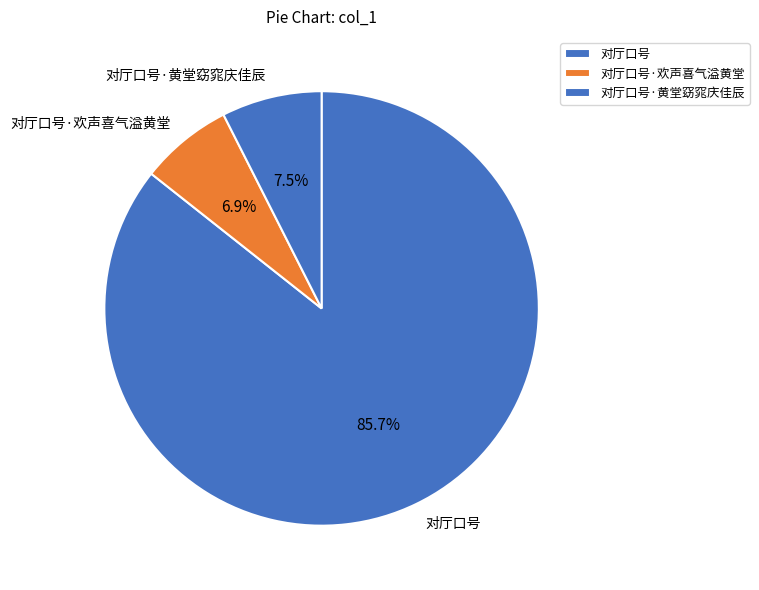

Does any single category account for the majority?

Yes